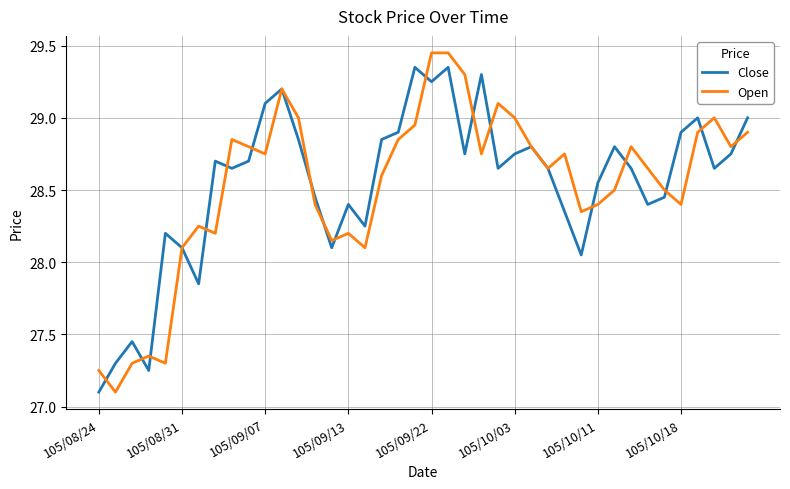

What is the smallest value displayed?

27.1